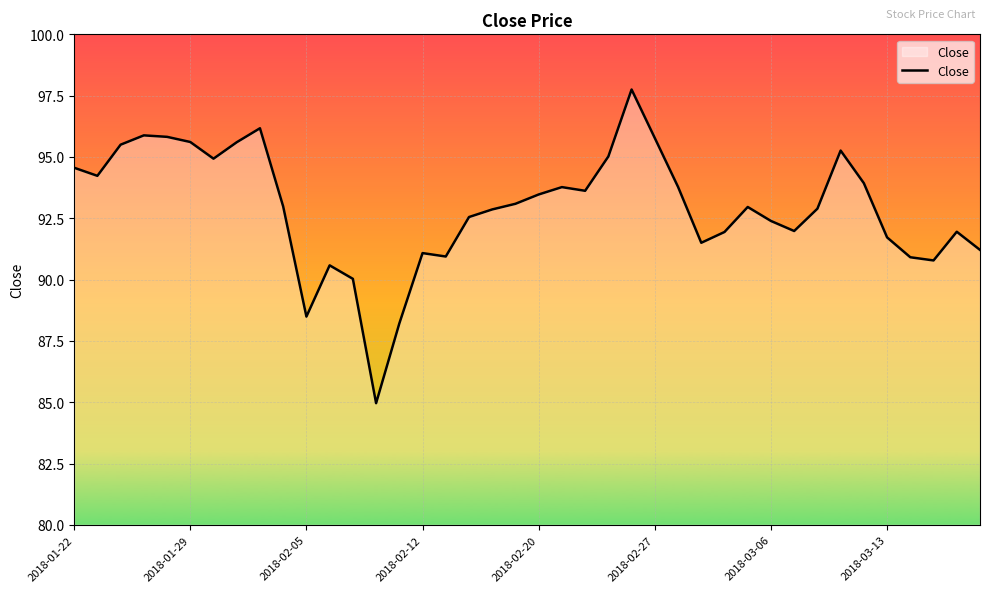

What is the difference between the maximum and minimum values?

12.8